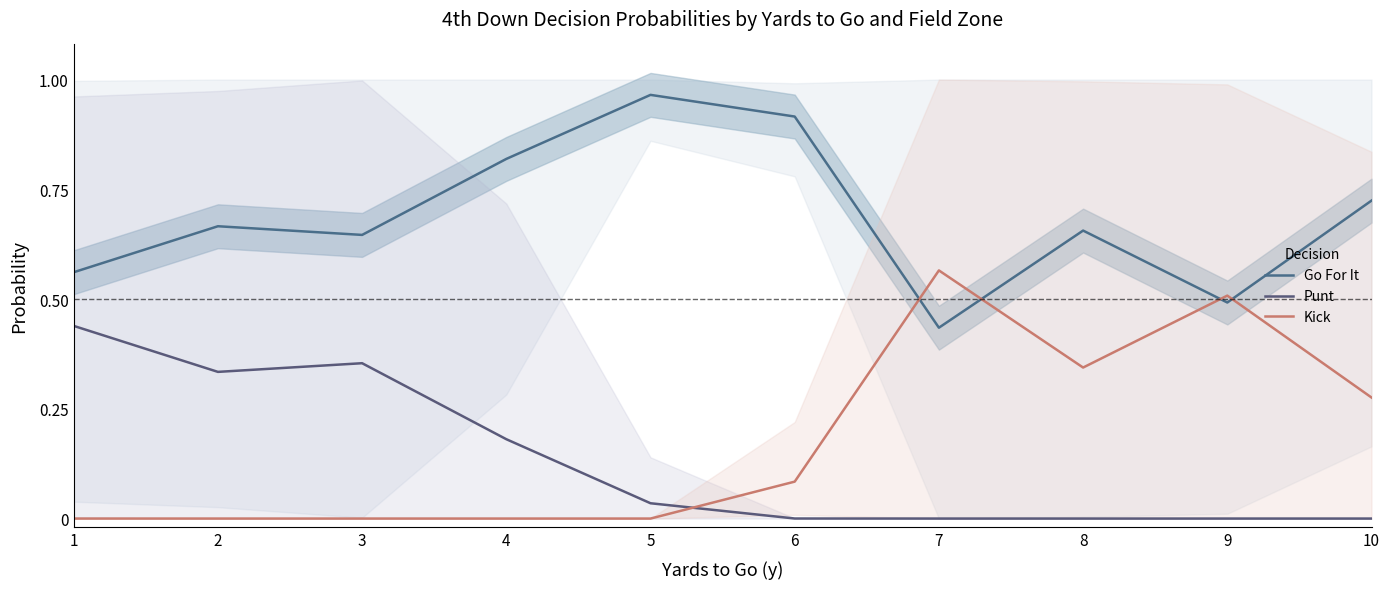

At how many categories does at least one series exceed 0?

10